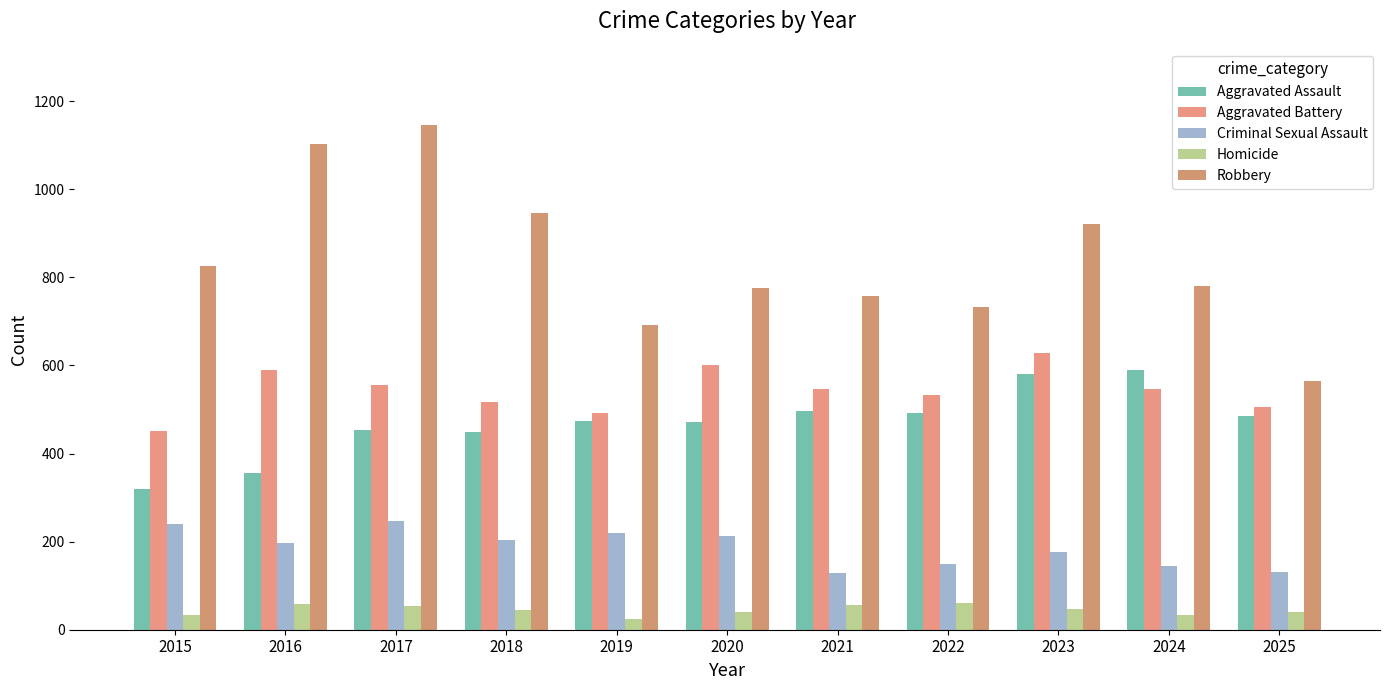

At how many categories does at least one series exceed 907?

4